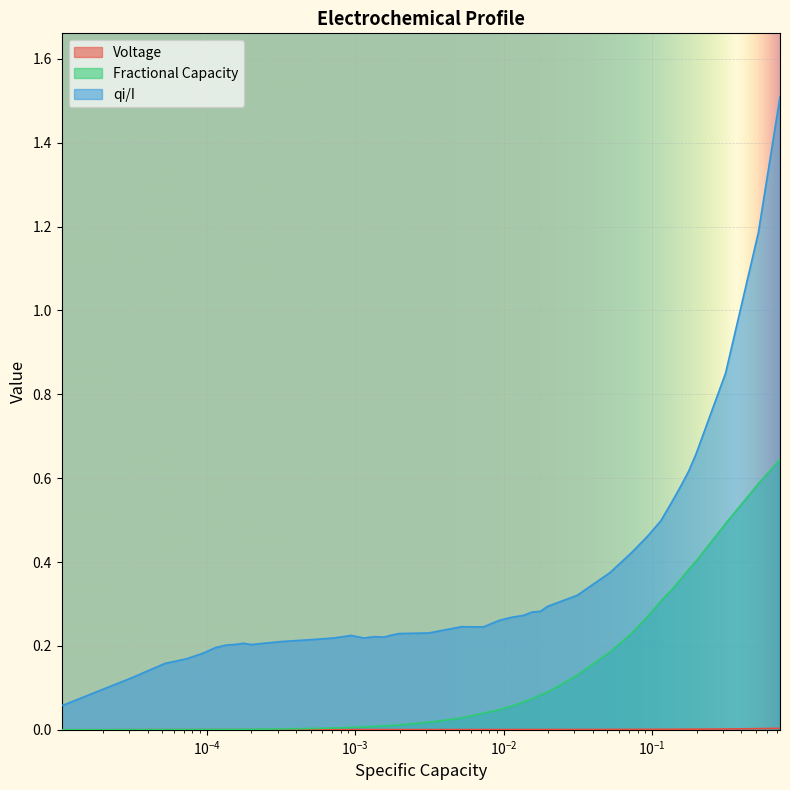

Which series has the largest range (max minus min)?

qi/I